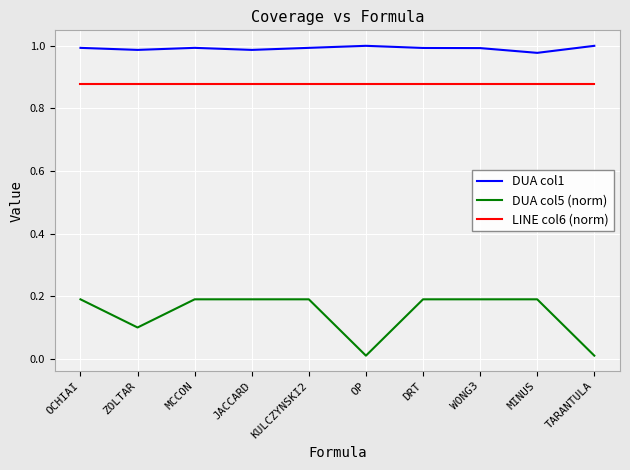

What position from the left is OCHIAI?

1